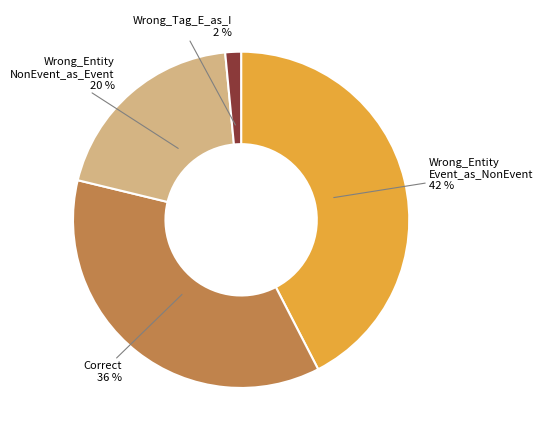

Is there any slice that represents more than half of the pie?

No